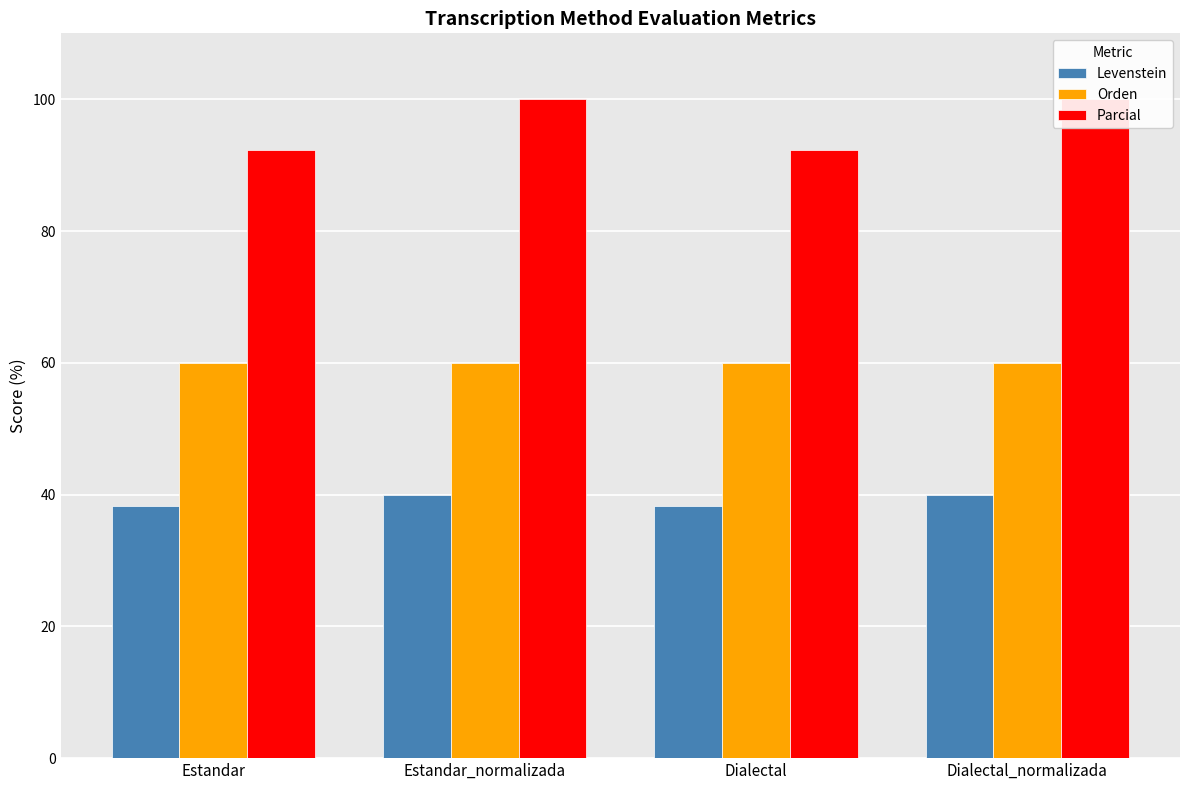

Rank the series at Dialectal from highest to lowest value.

Parcial, Orden, Levenstein